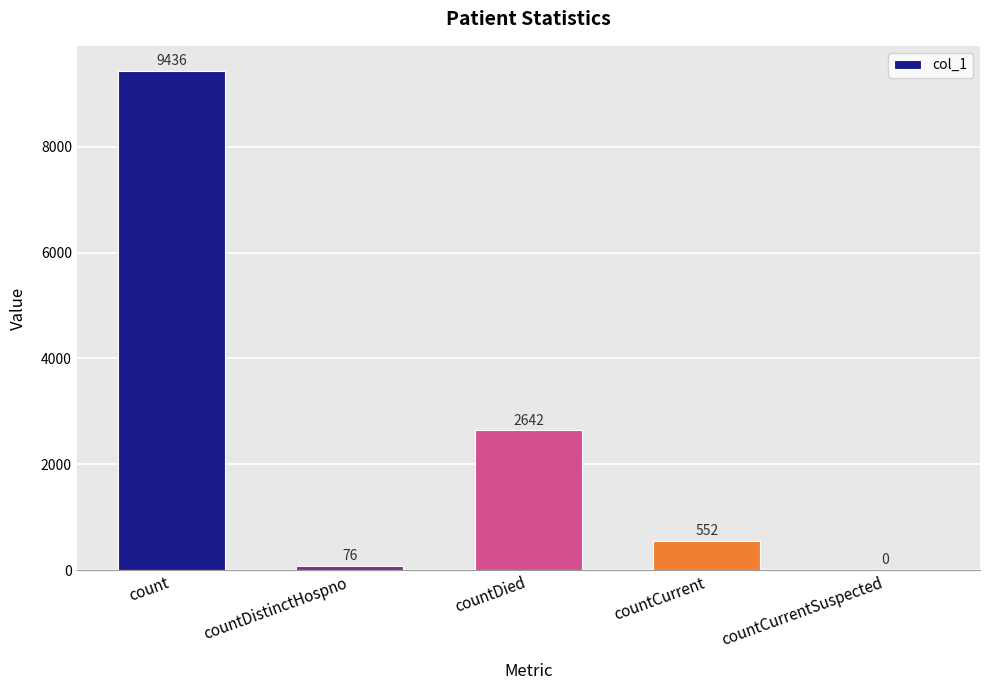

At which label does the data first exceed 552?

count